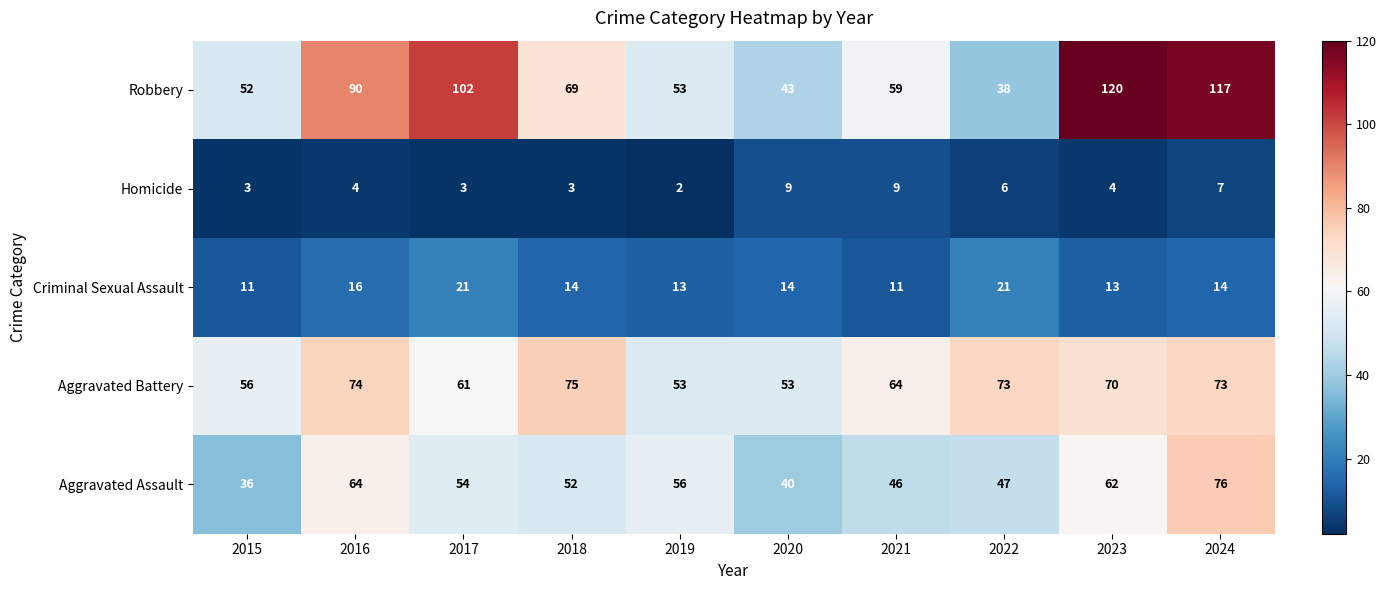

What is the average value of the Aggravated Battery series?

65